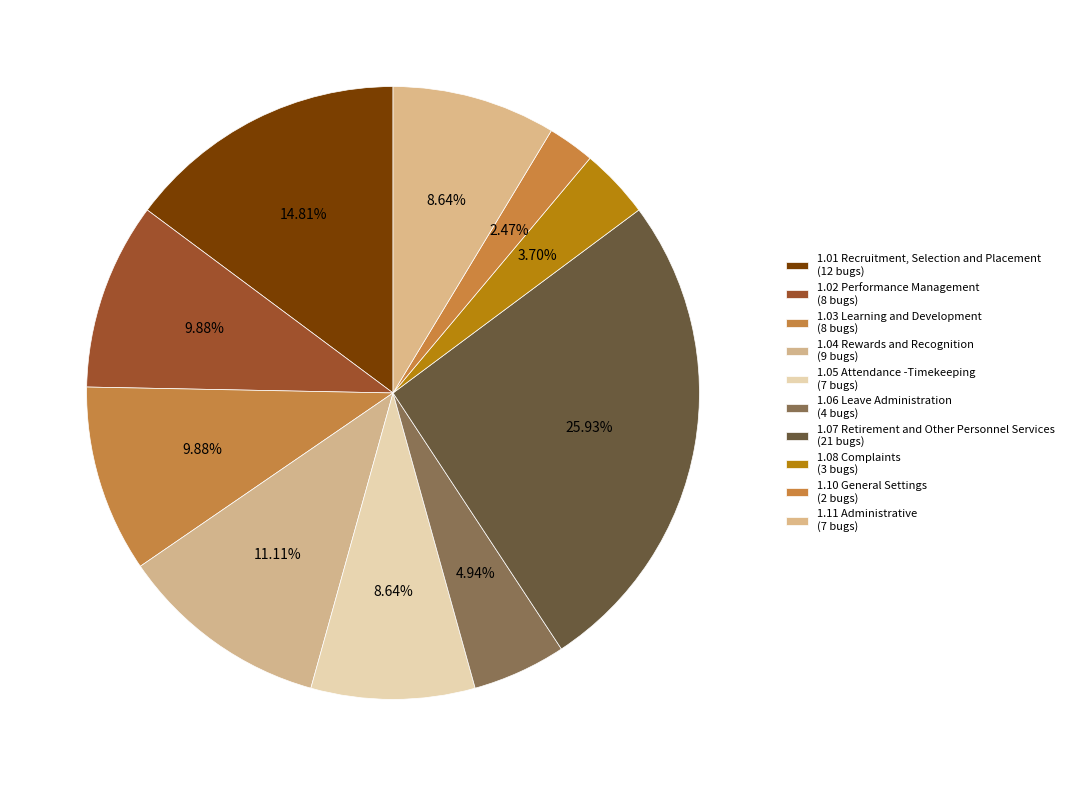

To the nearest percent, what portion does 1.01 Recruitment, Selection and Placement represent?

15%